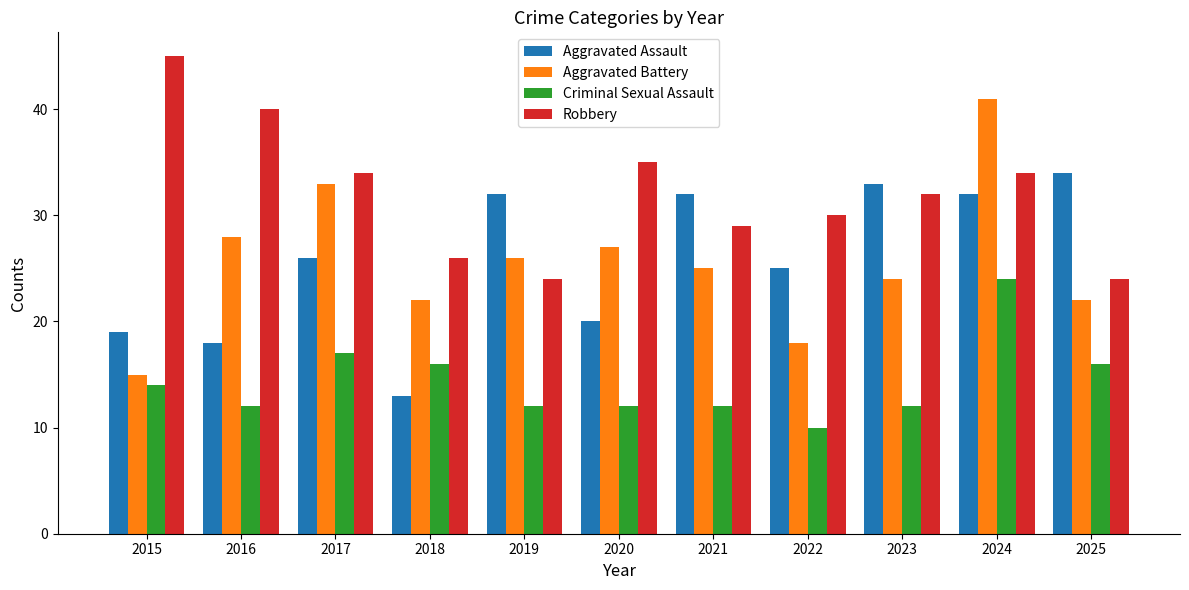

What is the approximate value of Aggravated Battery at 2018, to the nearest 10?

20